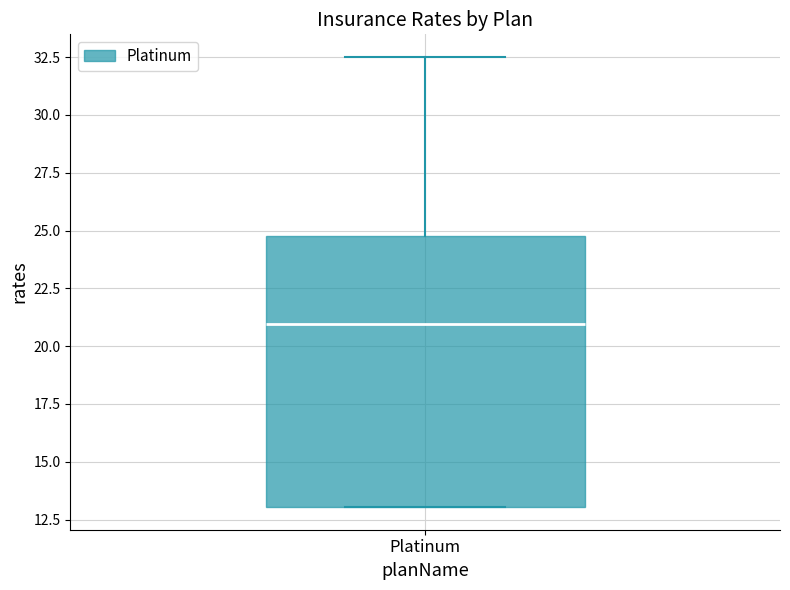

Read this box plot against the y-axis: the position of the median line, the range covered by the box, and the ends of both whiskers. The values are not printed on the chart, so give them approximately, as read against the axis.

median 21.0, box 13.0 to 25.0, whiskers 13.0 to 32.5